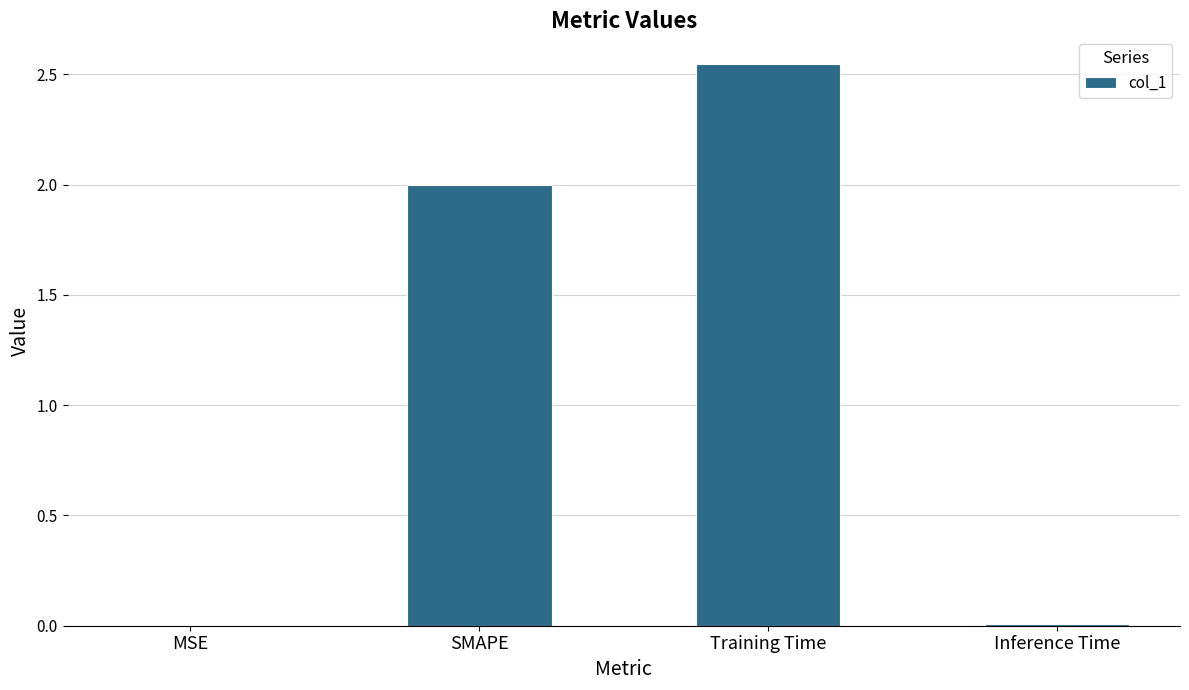

Is it true that the value at SMAPE is 2.0?

True